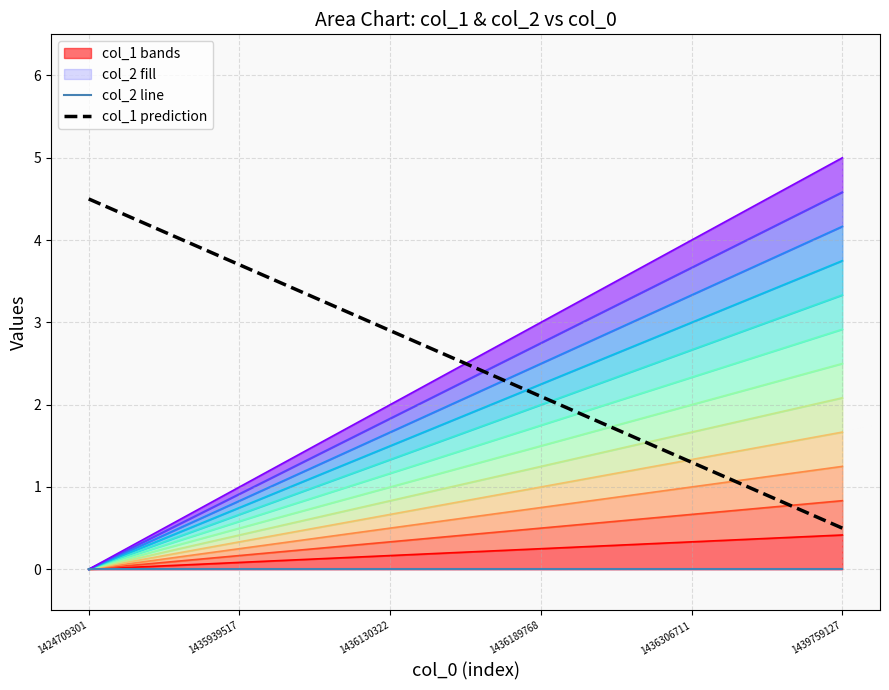

Which category has the lowest value across all series?

1424709301